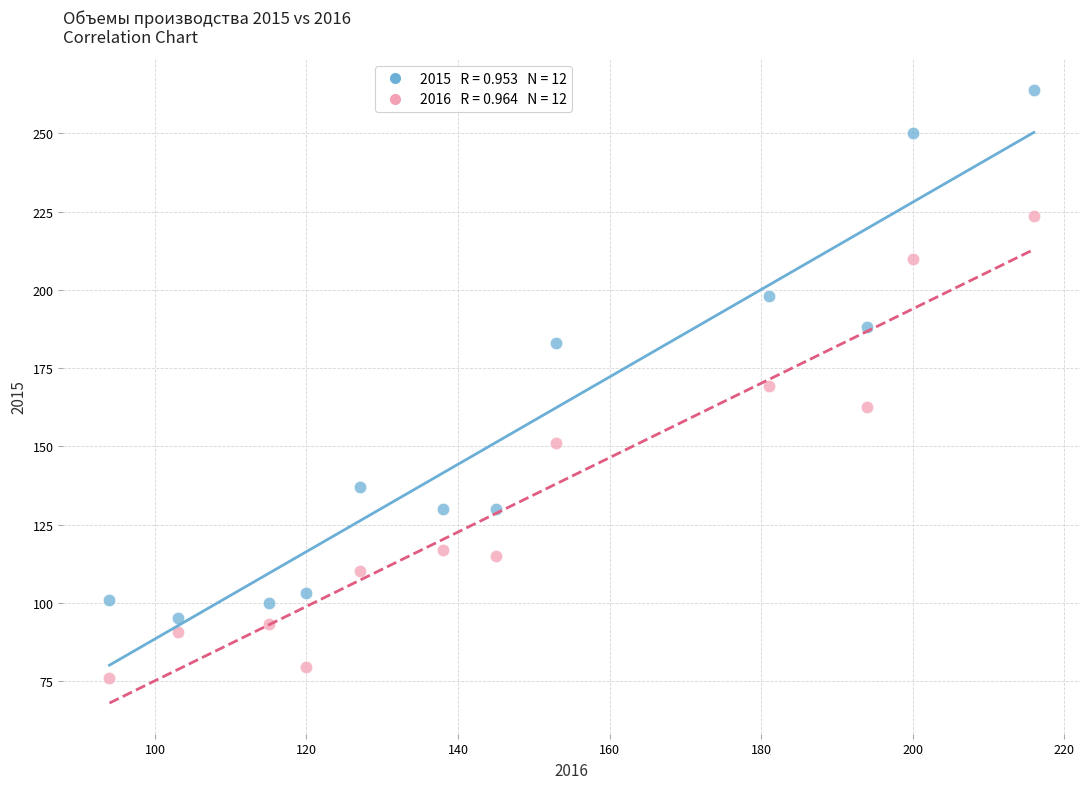

Across all data points, what is the range of X values (max minus min)?

122.0